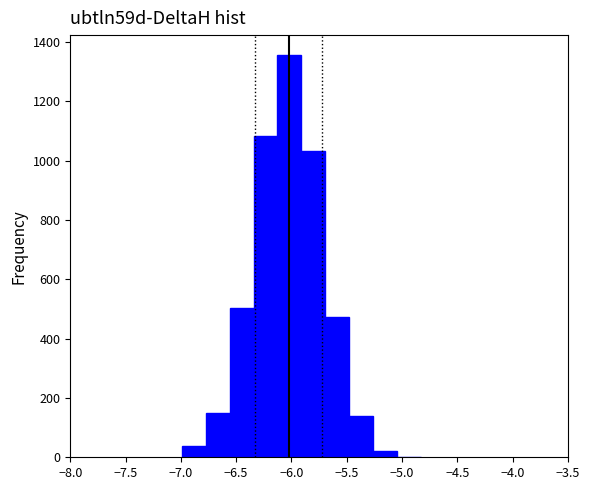

Reading left to right, list every bar in this chart as the range it spans on the x-axis followed by its height. Neither the bar edges nor the heights are printed on the chart, so give them approximately, as read against the axes.

-7.00 to -6.75: 40
-6.75 to -6.55: 160
-6.55 to -6.35: 500
-6.35 to -6.15: 1080
-6.15 to -5.90: 1360
-5.90 to -5.70: 1040
-5.70 to -5.50: 480
-5.50 to -5.25: 140
-5.25 to -5.05: 20
-5.05 to -4.85: under 20